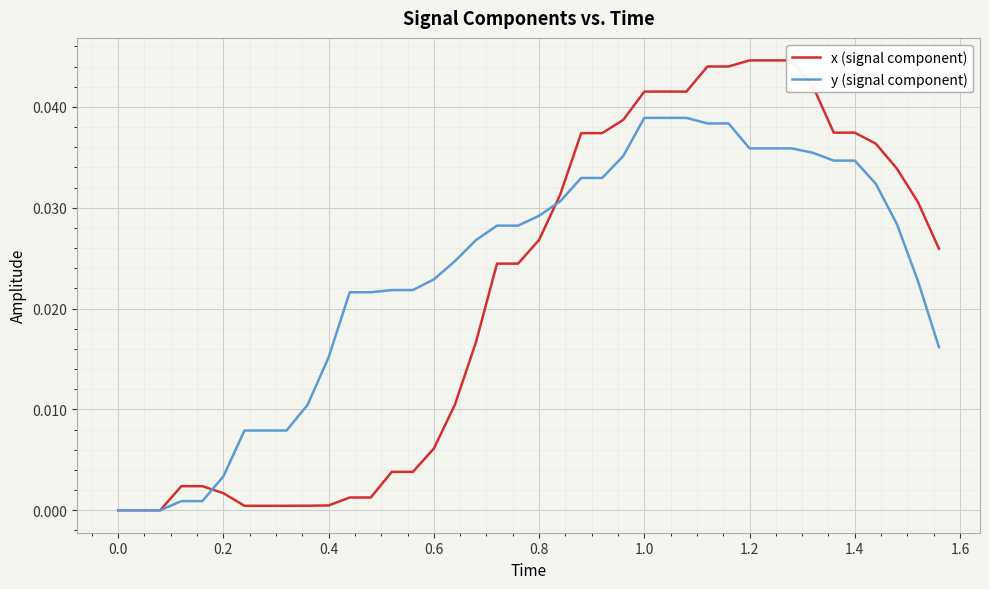

True or false: y (signal component) has a value of 0.0 at 17.

False